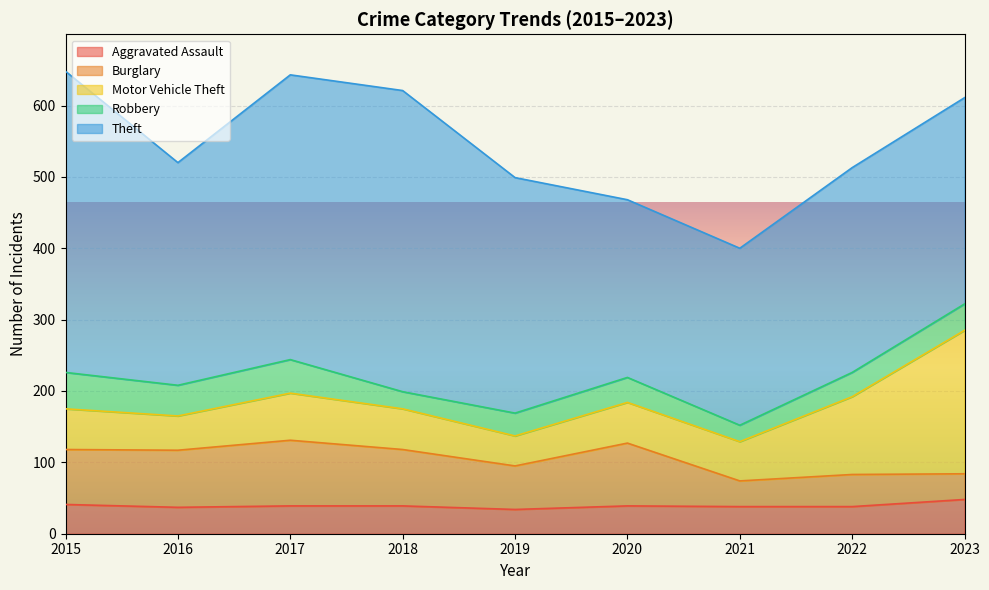

At which category does the chart reach its peak across all series?

2015